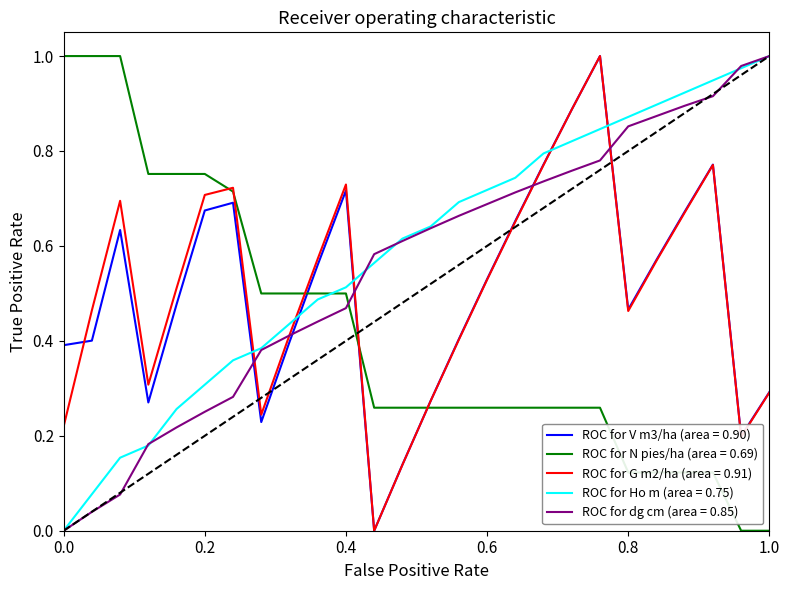

True or false: ROC for dg cm (area = 0.85) and ROC for N pies/ha (area = 0.69) intersect in this chart.

True